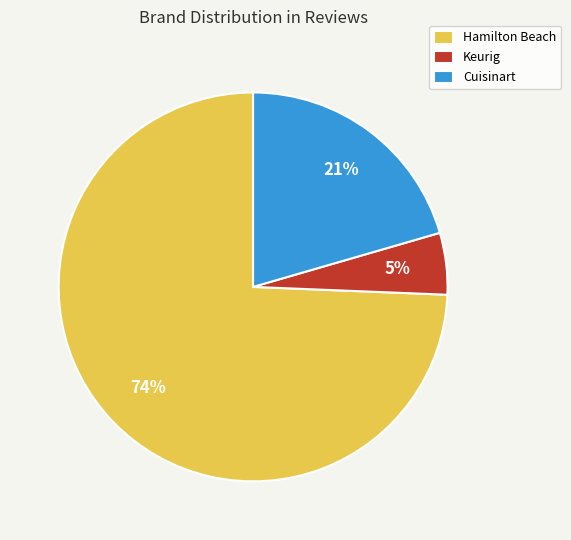

Do Cuisinart and Keurig together represent more than half of the pie?

No